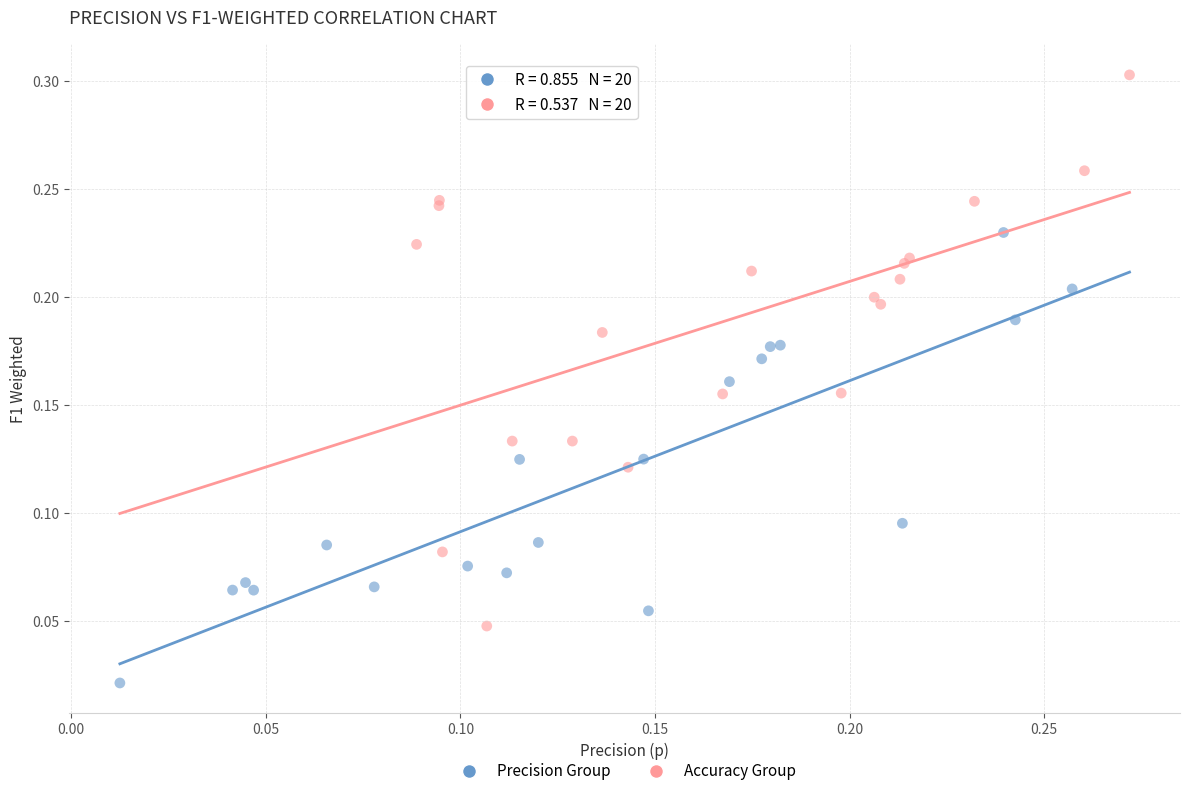

Which series reaches the maximum Y coordinate?

Accuracy Group